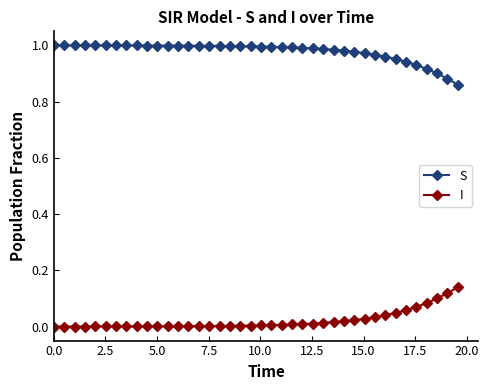

What are all the series names shown in the legend?

S, I